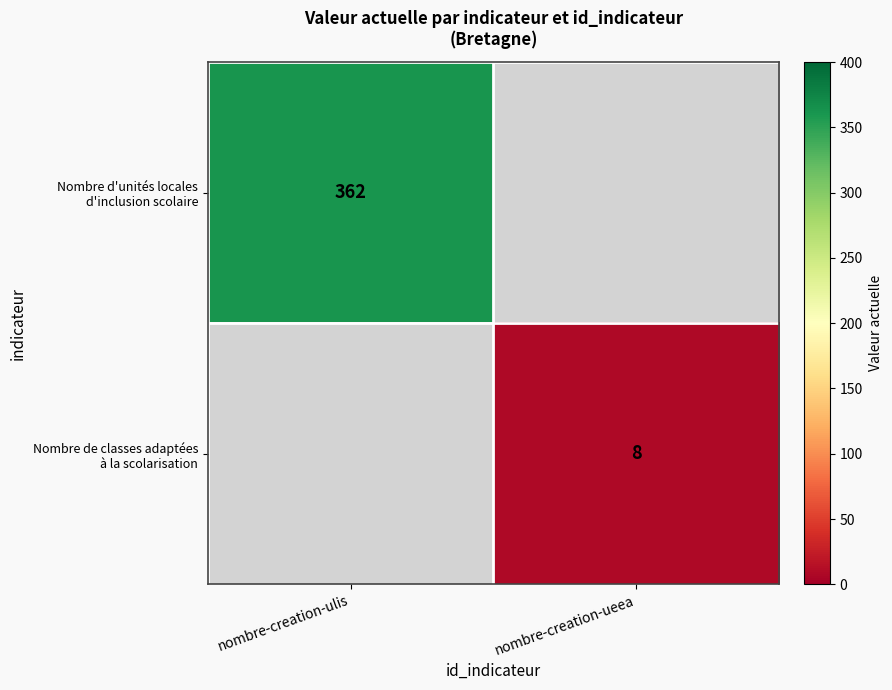

Is the value of Nombre d'unités locales d'inclusion scolaire at nombre-creation-ueea greater than the value of Nombre de classes adaptées à la scolarisation at nombre-creation-ueea?

No